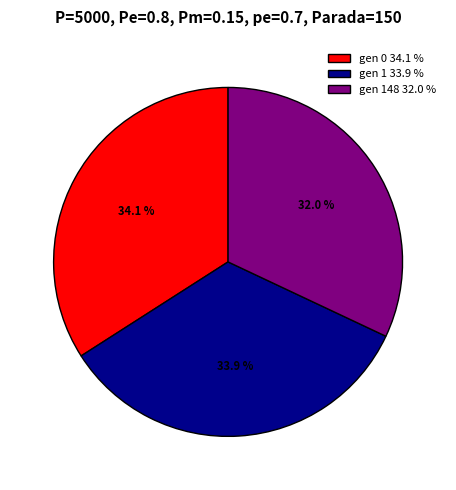

Combined, what portion of the pie is gen 148 32.0 % and gen 0 34.1 %?

66.1%